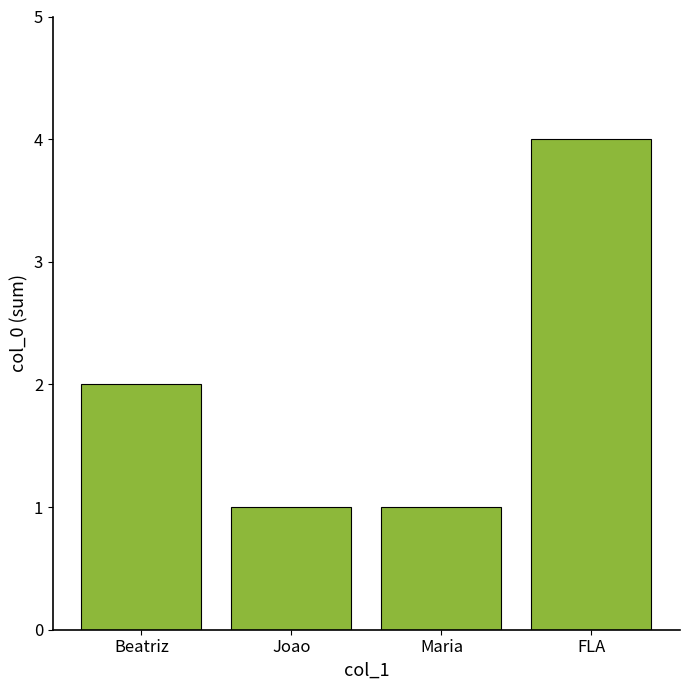

Reading right to left, extract all data points from this chart.

FLA=4	Maria=1	Joao=1	Beatriz=2